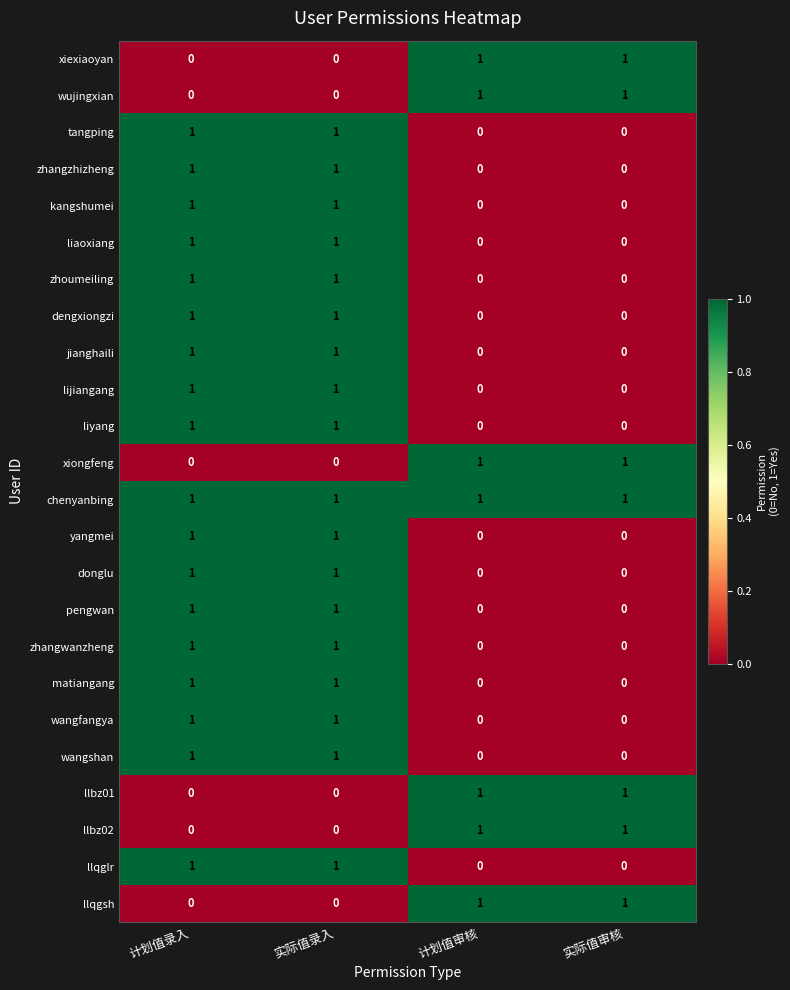

How many dengxiongzi values are between 0 and 1?

4